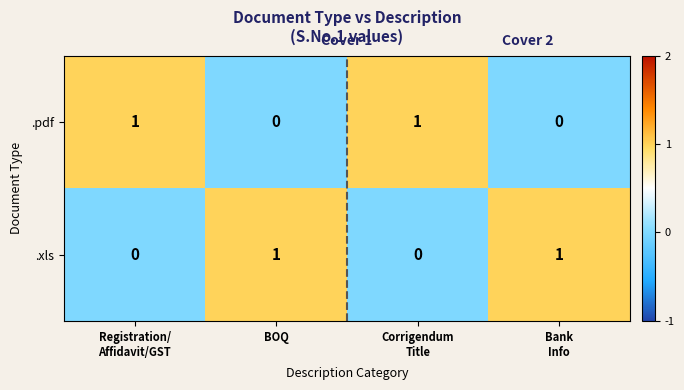

At how many categories does at least one series exceed 0?

4